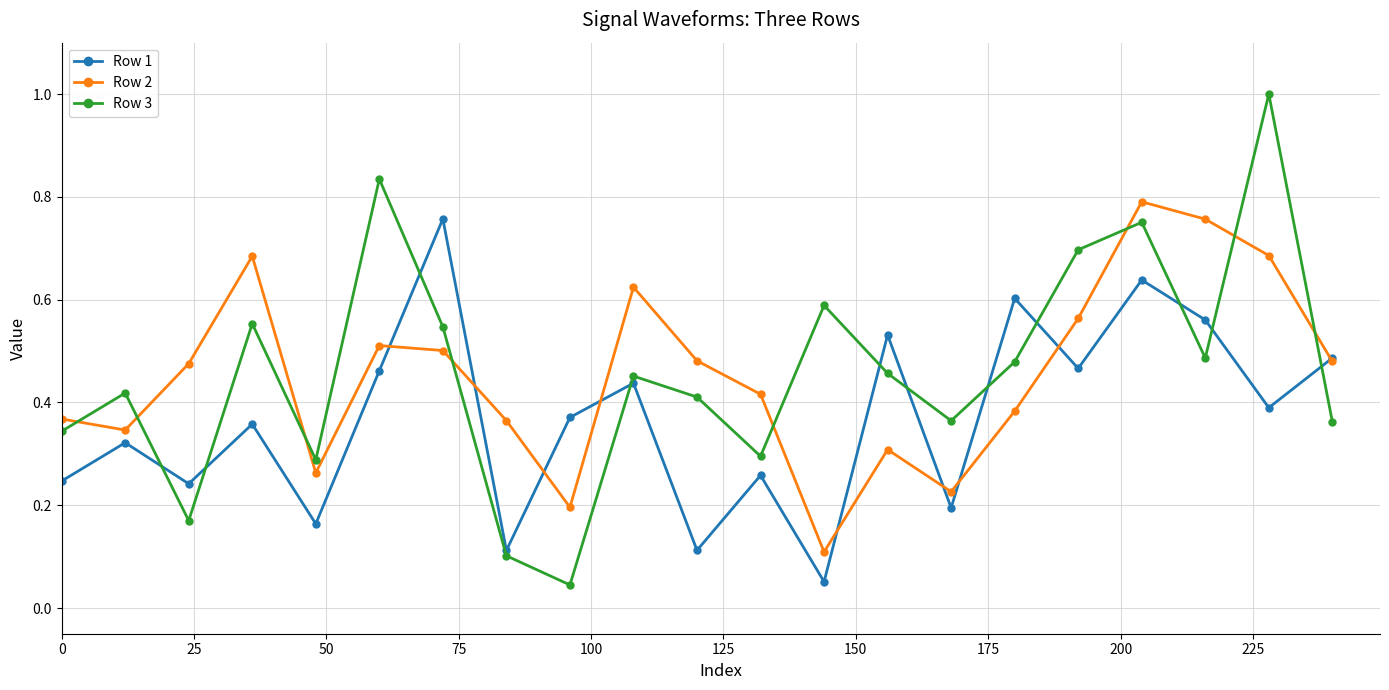

What is the difference between the maximum and minimum values in the Row 3 series?

1.0